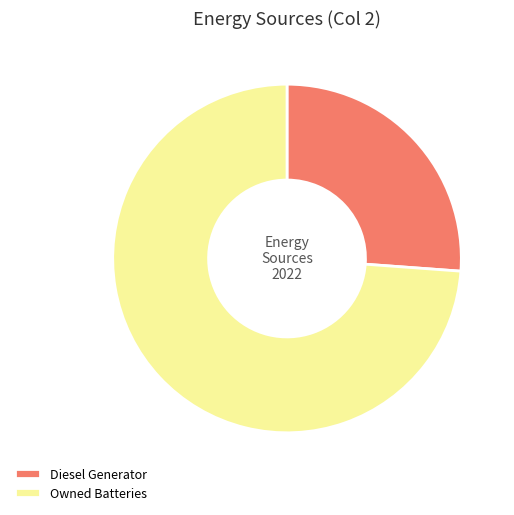

Do Owned Batteries and Diesel Generator together represent more than half of the pie?

Yes